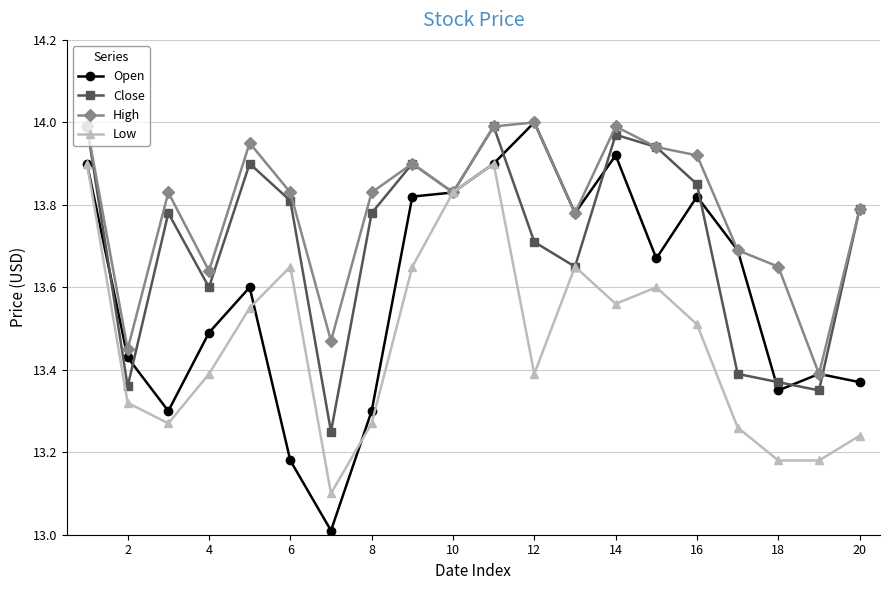

Which series has the largest total across all categories?

High